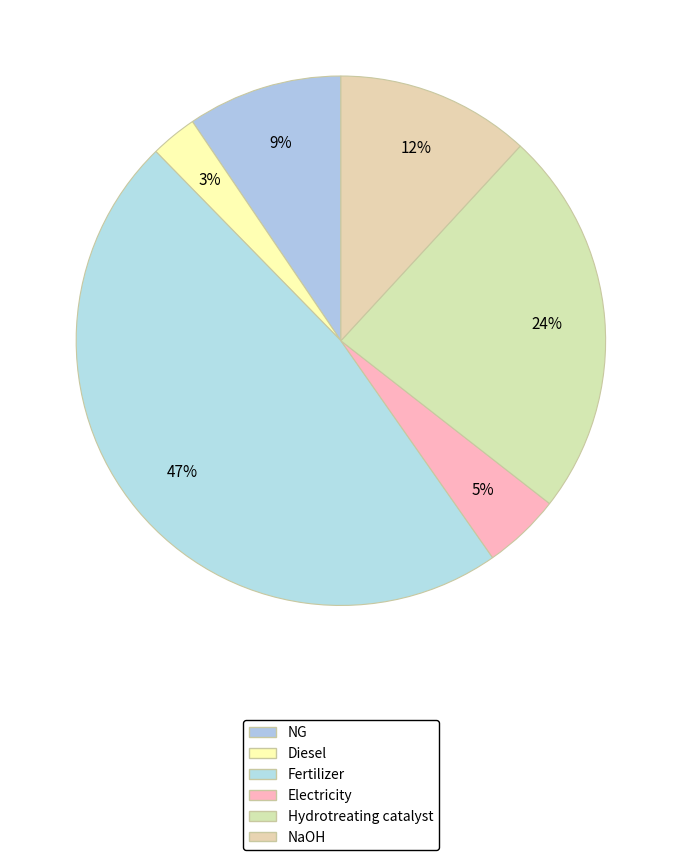

Count the number of slices in the pie.

6